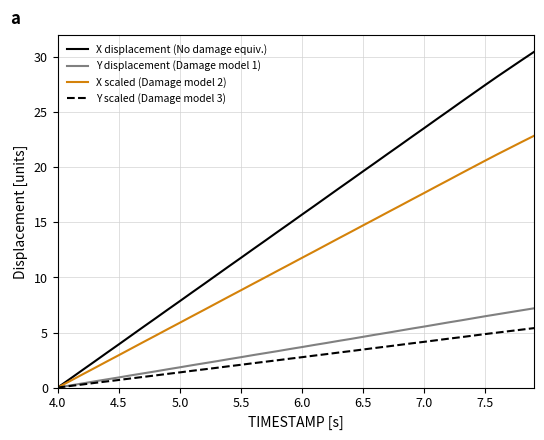

Rank the series by their maximum value, from lowest to highest.

Y scaled (Damage model 3), Y displacement (Damage model 1), X scaled (Damage model 2), X displacement (No damage equiv.)